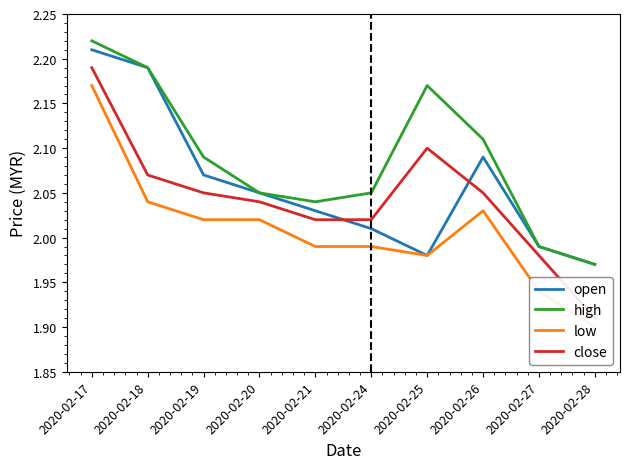

What is the sum of the high values at 2020-02-25 and 2020-02-18?

4.4